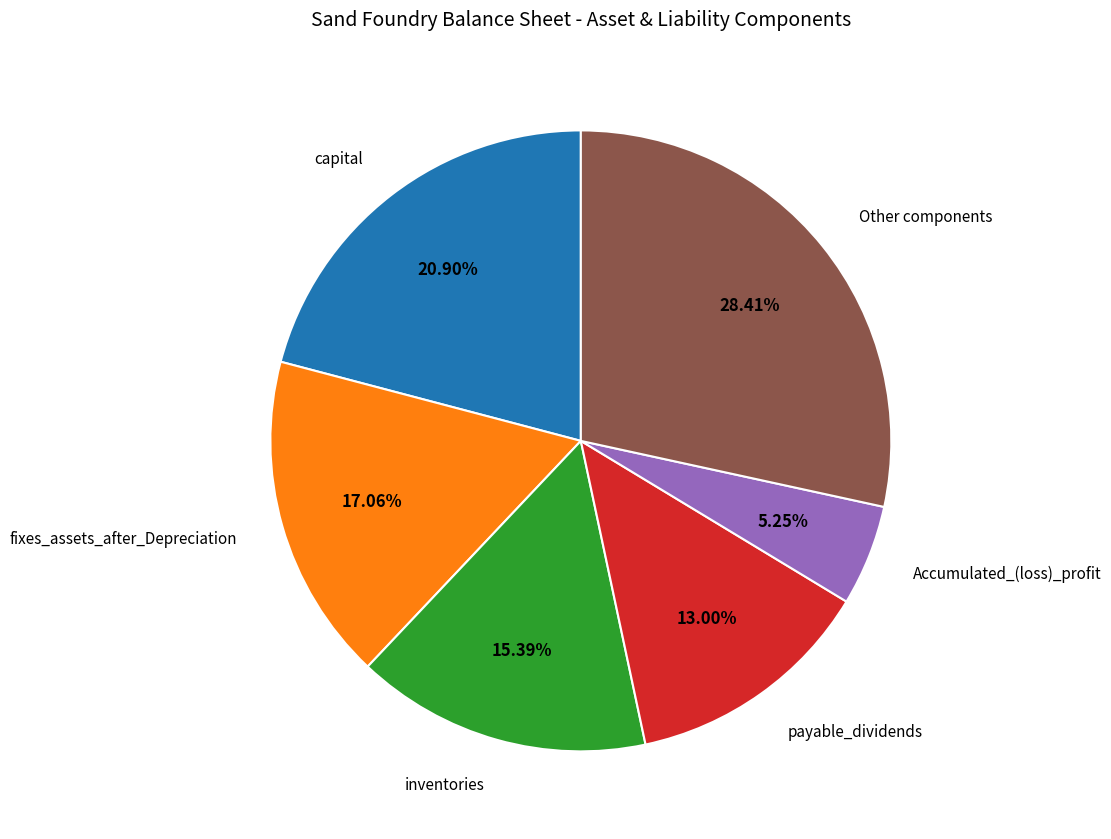

How many slices are in this pie chart?

6